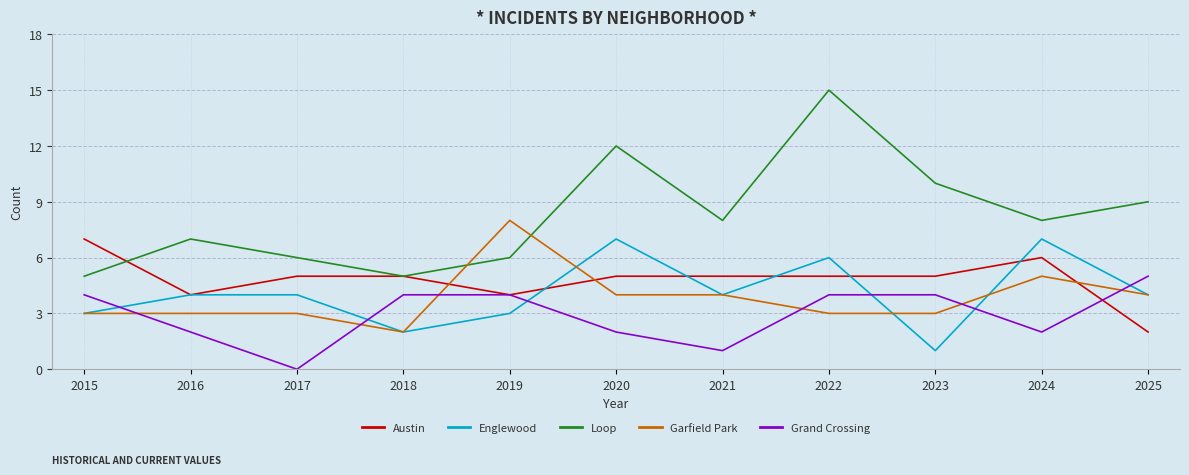

How many distinct data groups are displayed?

5